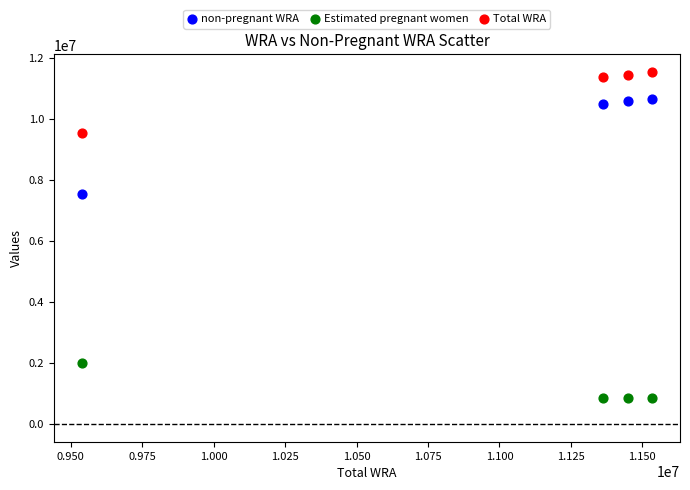

Which series reaches the minimum Y coordinate?

Estimated pregnant women